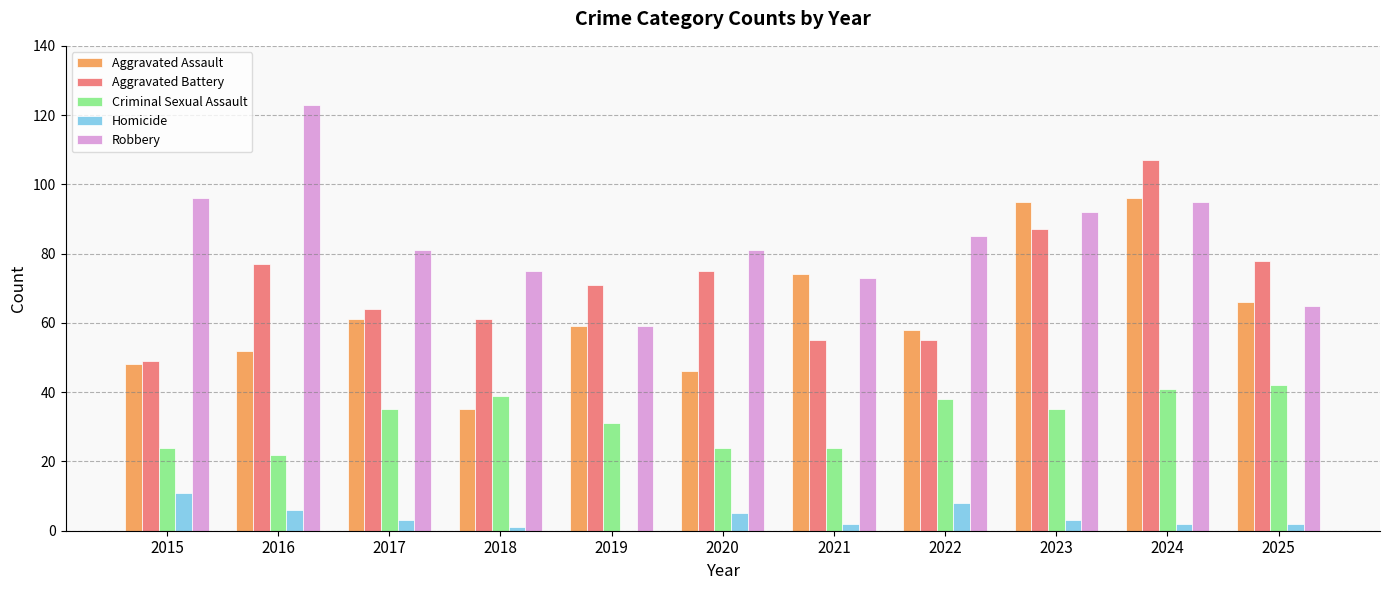

What is the maximum value shown in the chart?

123